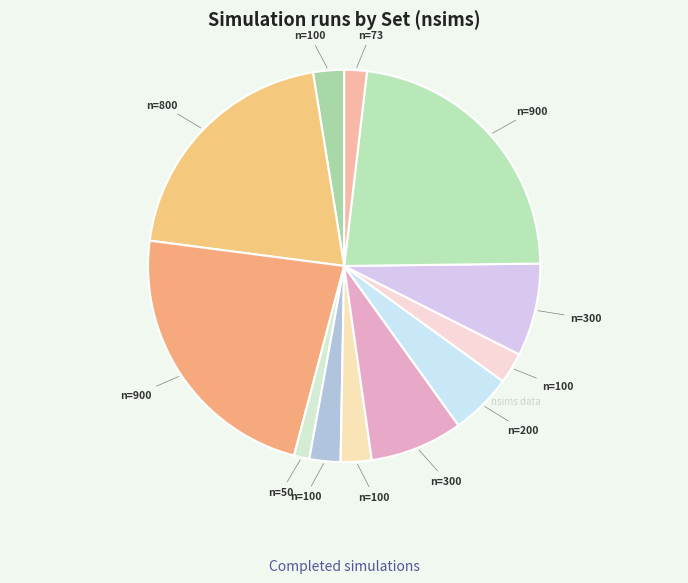

Count the number of slices in the pie.

12